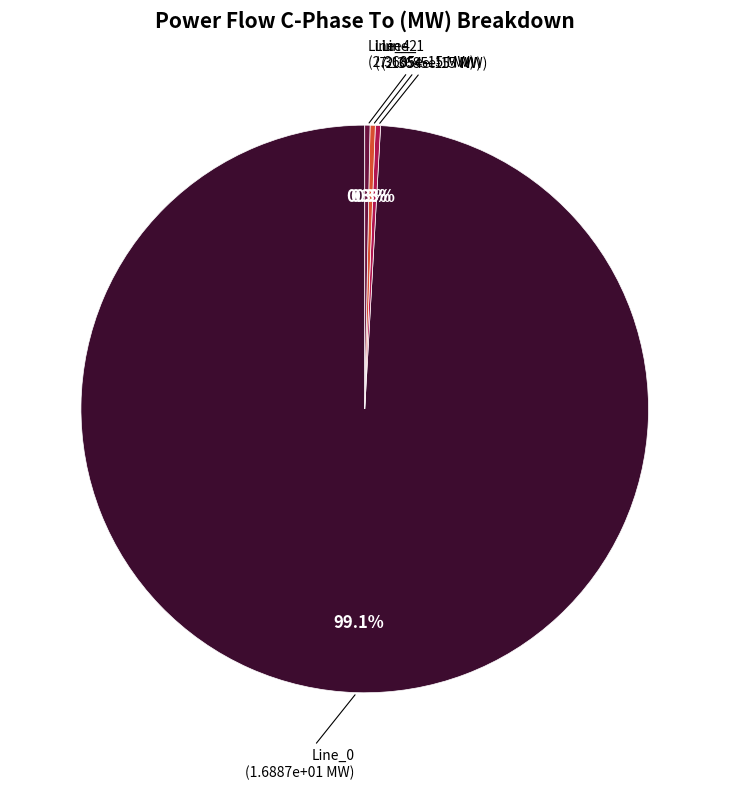

How many slices are in this pie chart?

4